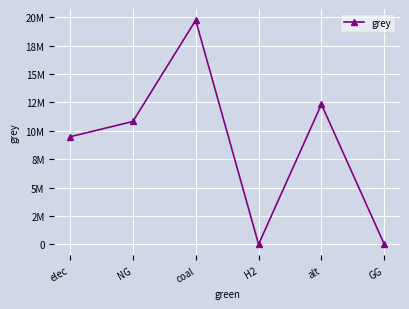

What is the sum of all values?

52344960.0